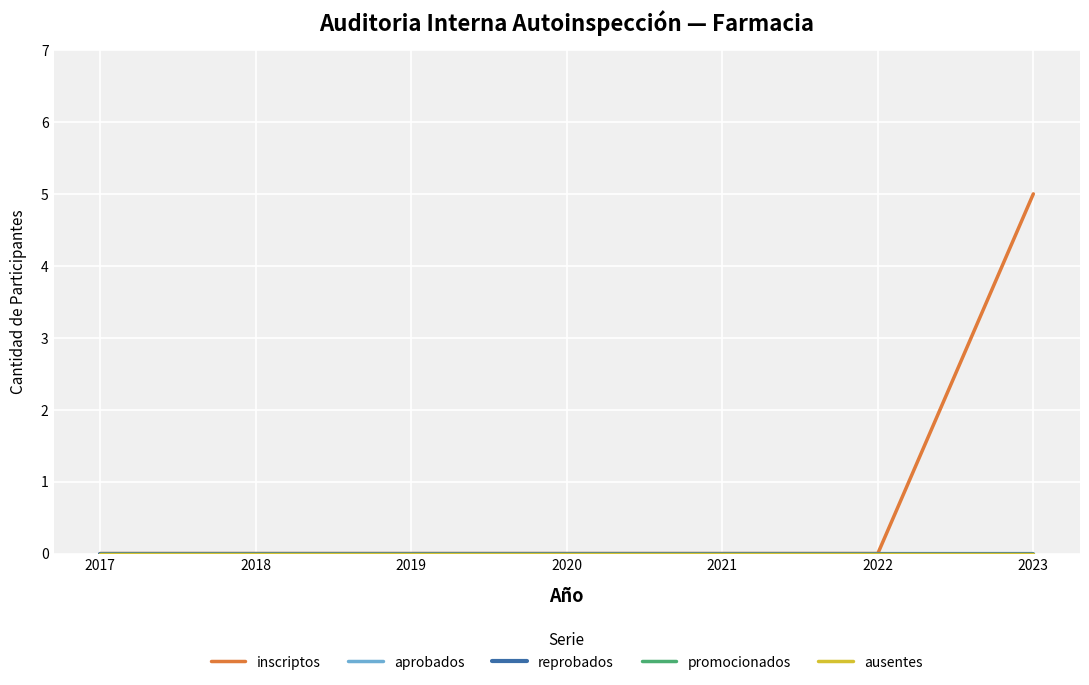

Does the chart display data point markers on the line(s)?

No